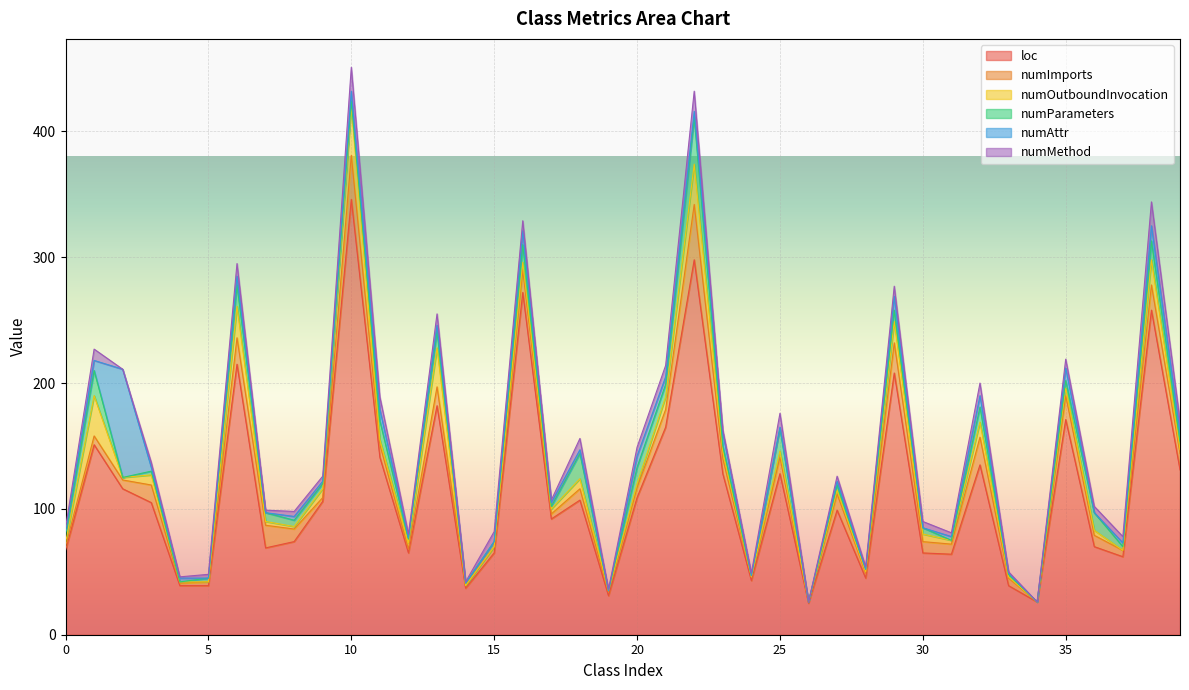

What is the difference between the highest and lowest values at 34?

26